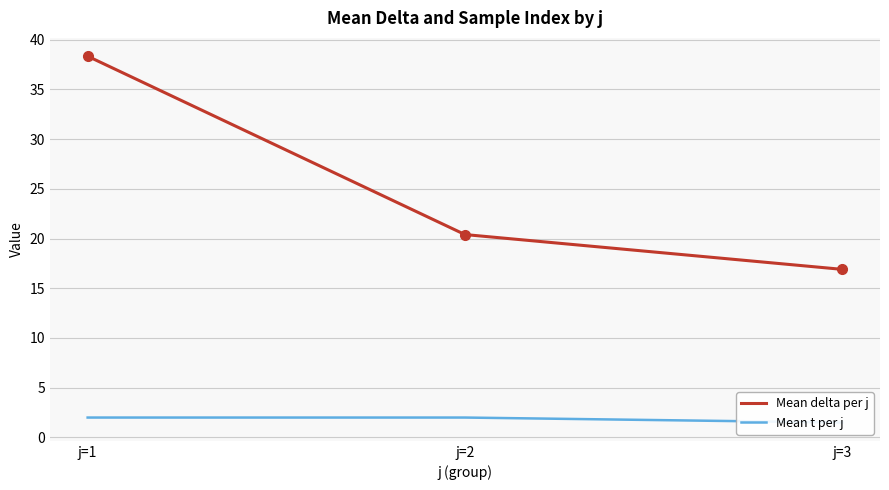

How many values in the Mean delta per j series exceed 20?

2